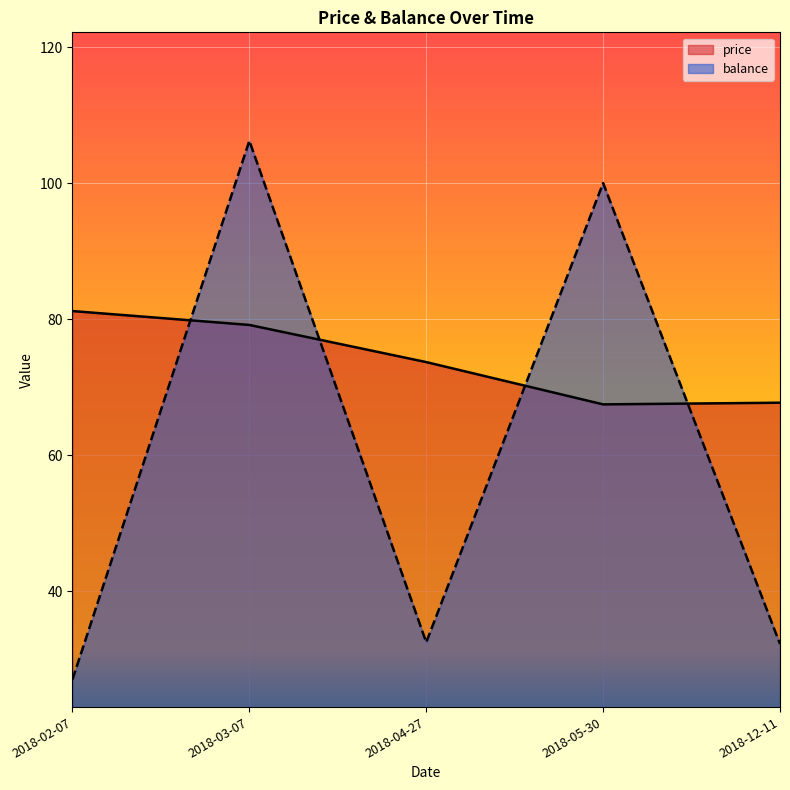

What is the sum of all price values?

369.4